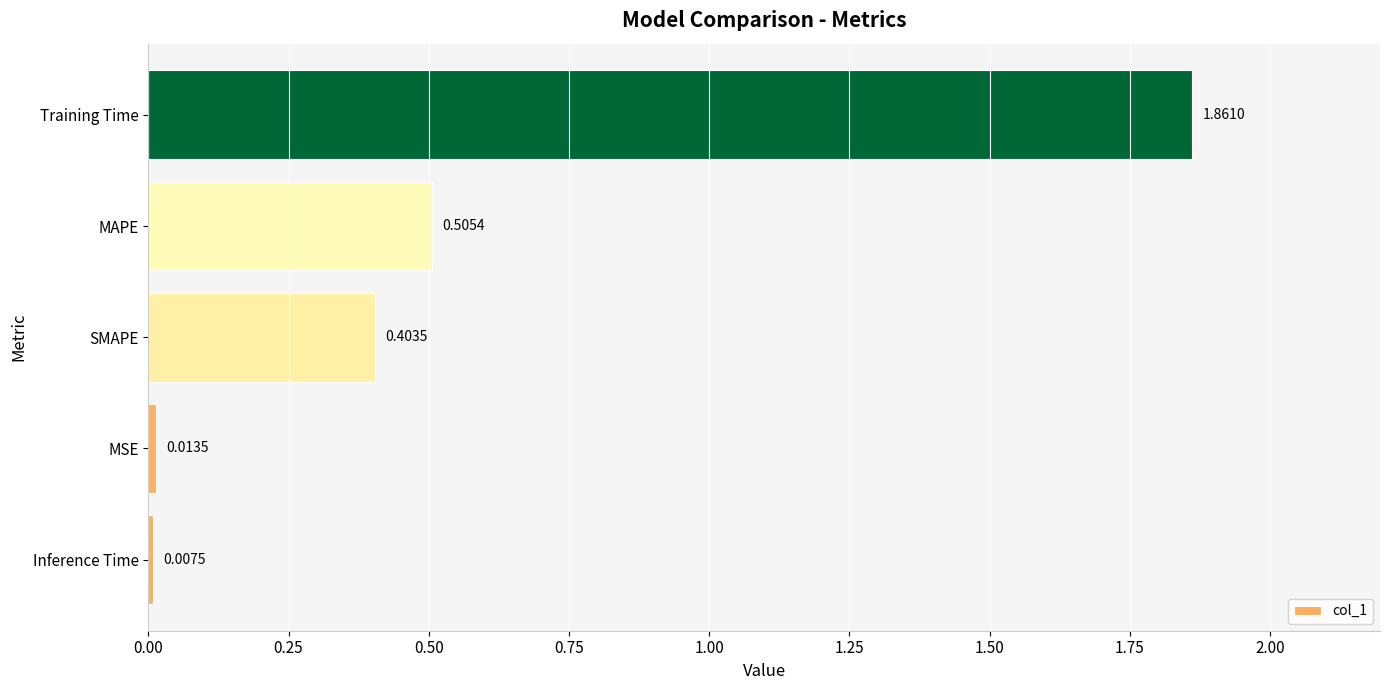

List the labels in order of value, largest first.

Training Time, MAPE, SMAPE, MSE, Inference Time